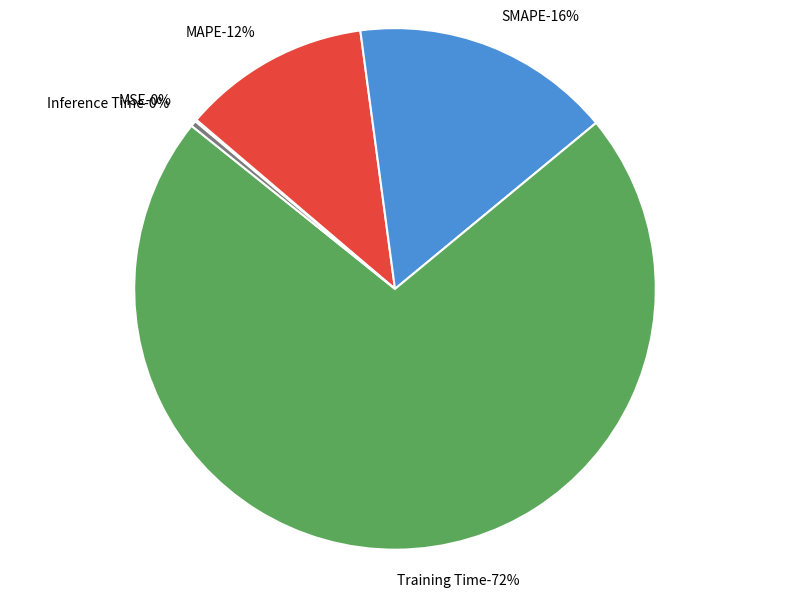

What percentage is NOT represented by Training Time?

28.3%